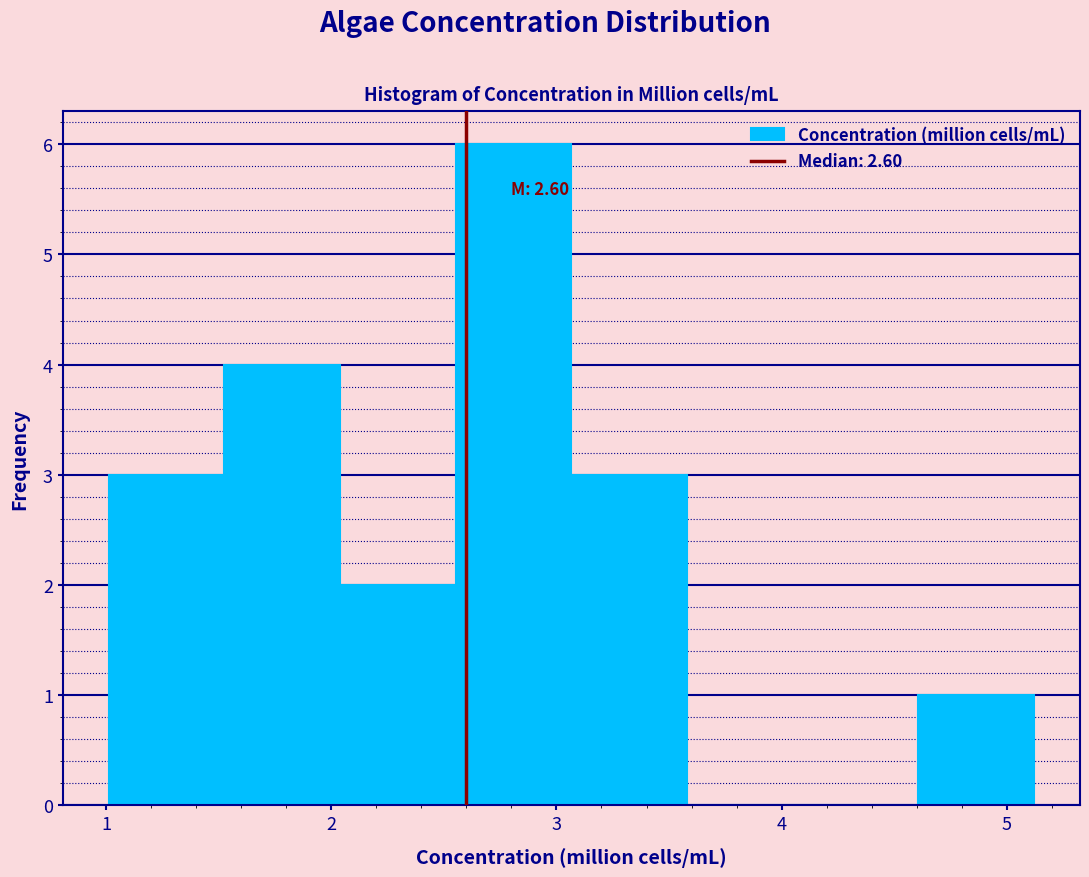

Over which range of the x-axis is the bar tallest?

2.6 to 3.1